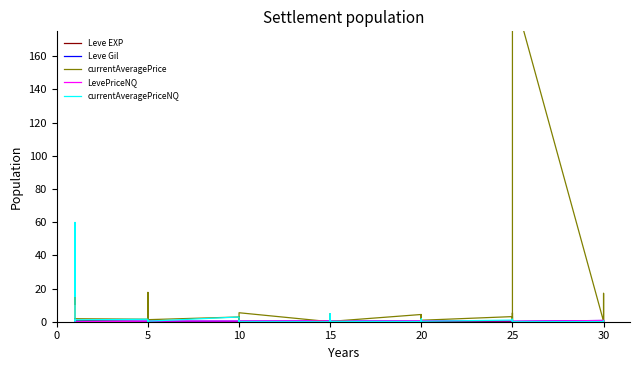

What is the label of the 24th point from the right?

10